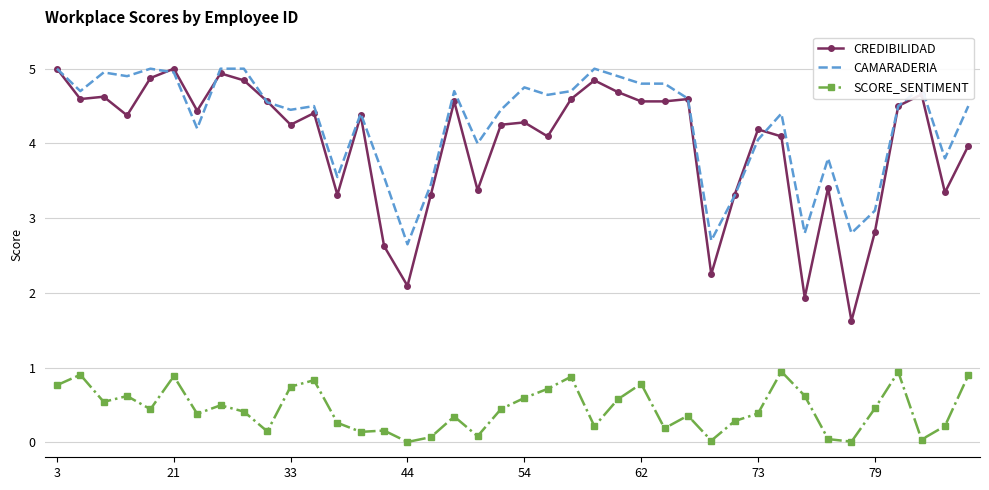

Count the number of data series in this chart.

3